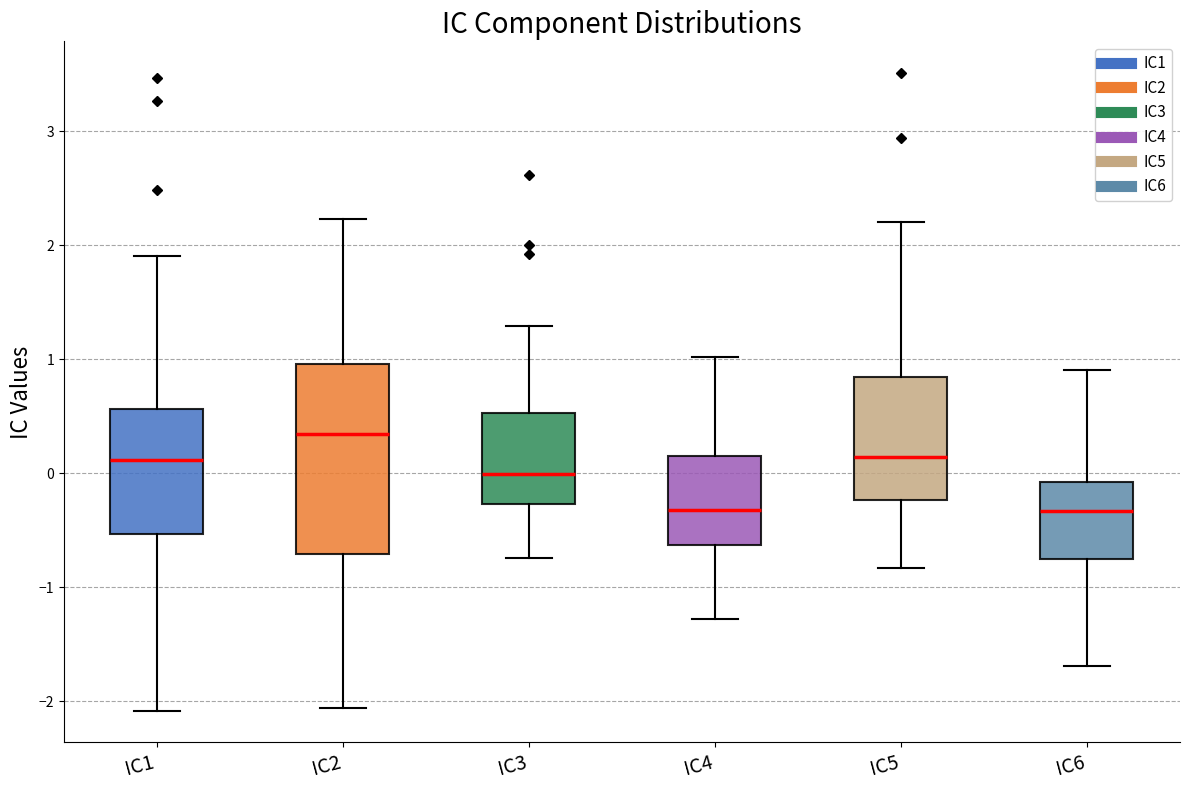

Reading left to right, transcribe this box plot: for each box, give where its median line is, the range the box spans, and where its two whiskers end, as read against the y-axis. The values are not printed on the chart, so give them approximately, as read against the axis.

IC1: median 0.1, box -0.5 to 0.6, whiskers -2.1 to 1.9
IC2: median 0.3, box -0.7 to 1.0, whiskers -2.1 to 2.2
IC3: median 0.0, box -0.3 to 0.5, whiskers -0.7 to 1.3
IC4: median -0.3, box -0.6 to 0.2, whiskers -1.3 to 1.0
IC5: median 0.1, box -0.2 to 0.8, whiskers -0.8 to 2.2
IC6: median -0.3, box -0.8 to -0.1, whiskers -1.7 to 0.9